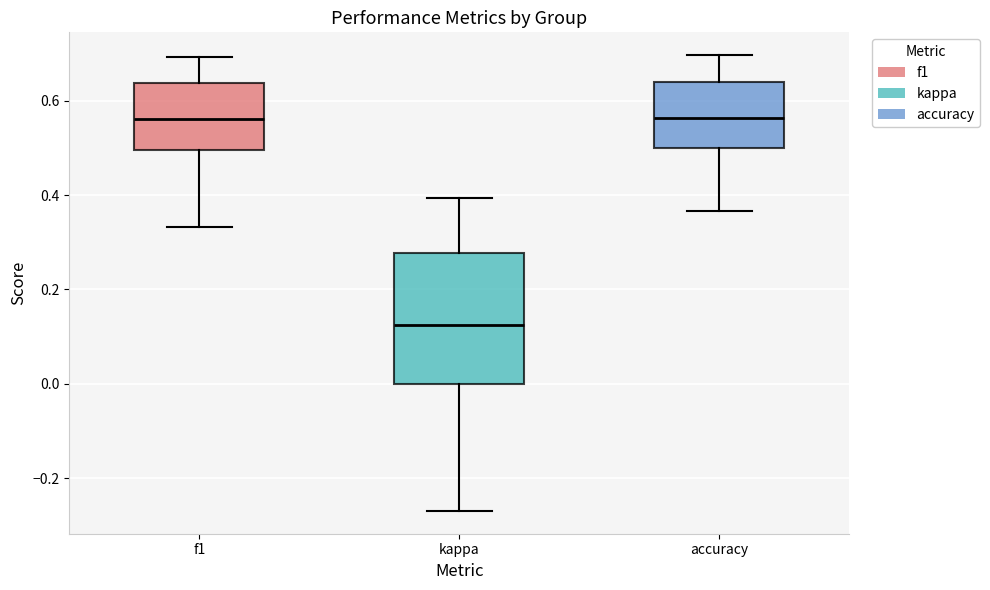

Reading left to right, transcribe this box plot: for each box, give where its median line is, the range the box spans, and where its two whiskers end, as read against the y-axis. The values are not printed on the chart, so give them approximately, as read against the axis.

f1: median 0.56, box 0.50 to 0.64, whiskers 0.34 to 0.70
kappa: median 0.12, box 0.00 to 0.28, whiskers -0.26 to 0.40
accuracy: median 0.56, box 0.50 to 0.64, whiskers 0.36 to 0.70